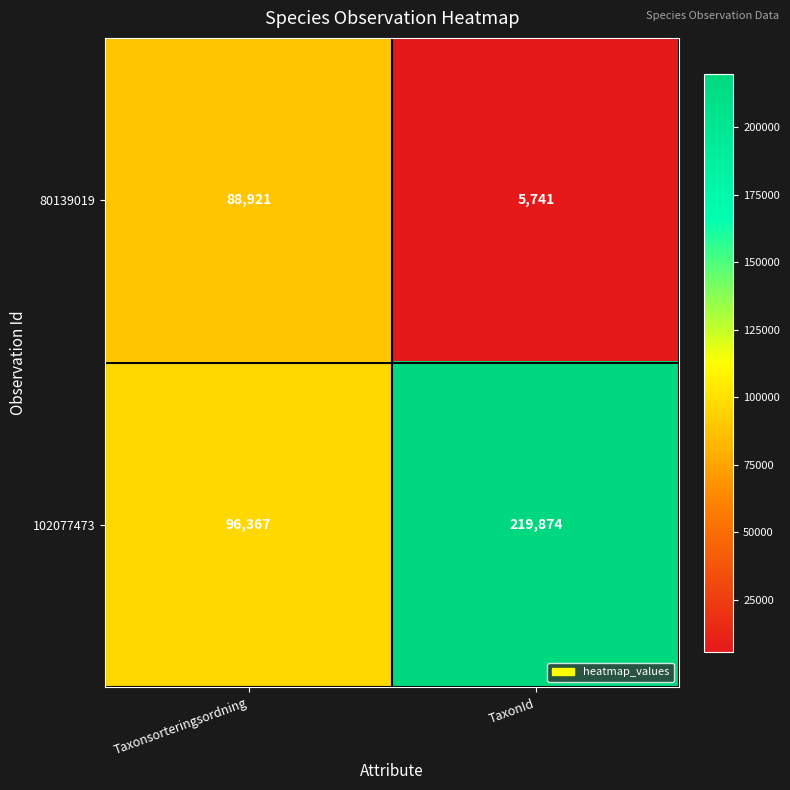

At which category is the sum across all series the highest?

TaxonId